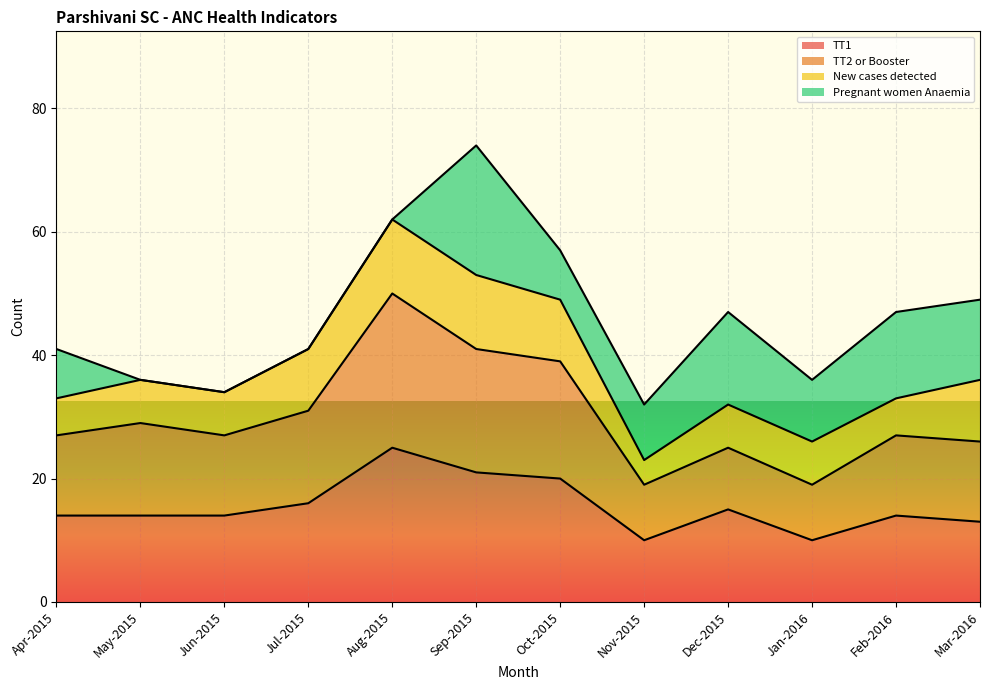

Which label corresponds to the smallest value in the chart?

Nov-2015